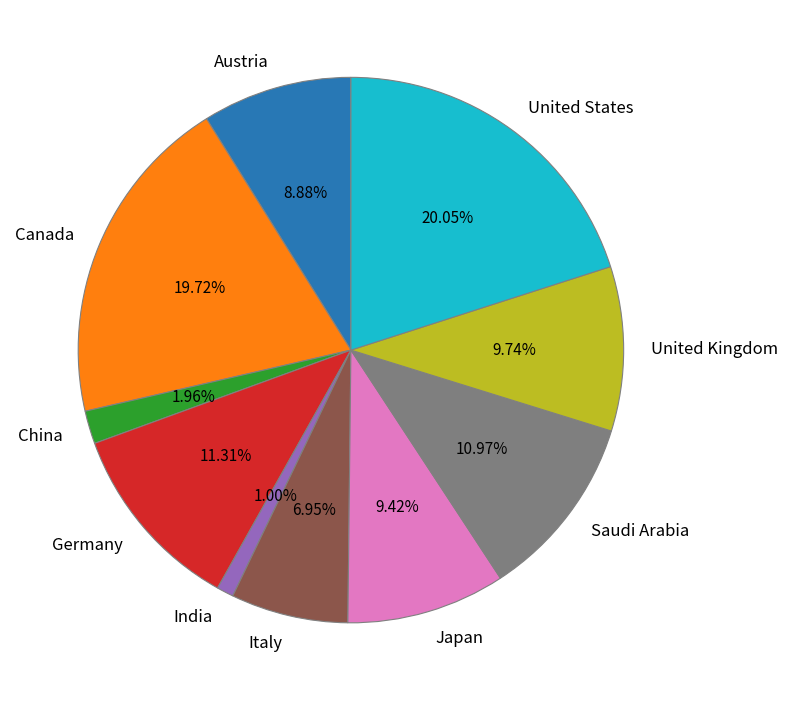

Count the number of slices in the pie.

10